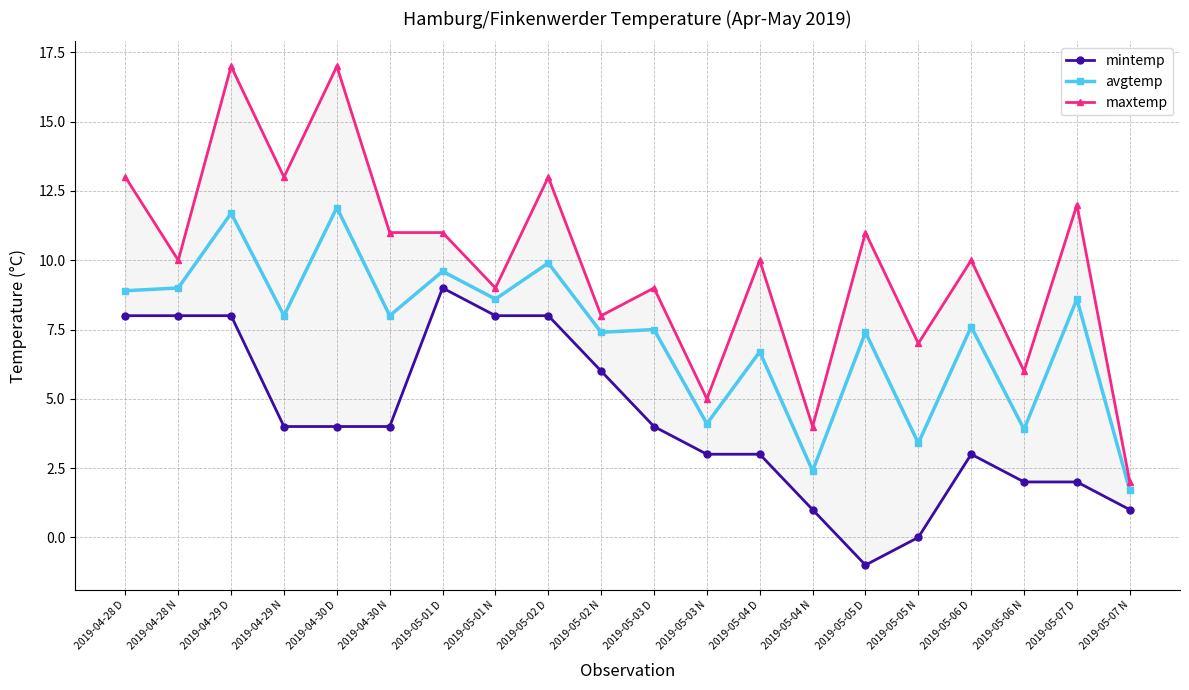

What is the difference between the mintemp values at 2019-05-04 D and 2019-05-07 D?

1.0